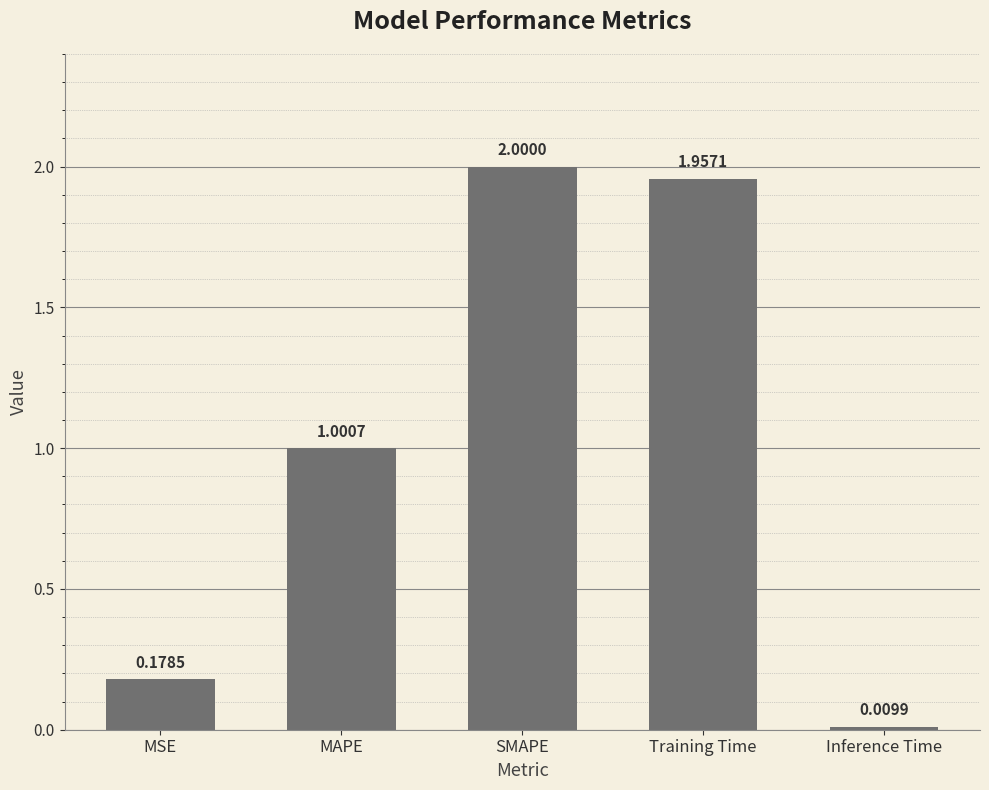

What is the average value?

1.0